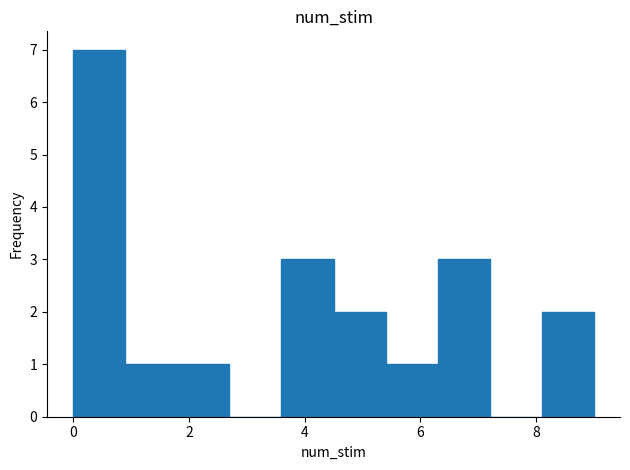

Reading left to right, list every bar in this chart as the range it spans on the x-axis followed by its height. Neither the bar edges nor the heights are printed on the chart, so give them approximately, as read against the axes.

0.0 to 0.9: 7
0.9 to 1.8: 1
1.8 to 2.7: 1
2.7 to 3.6: 0
3.6 to 4.5: 3
4.5 to 5.4: 2
5.4 to 6.3: 1
6.3 to 7.2: 3
7.2 to 8.1: 0
8.1 to 9.0: 2